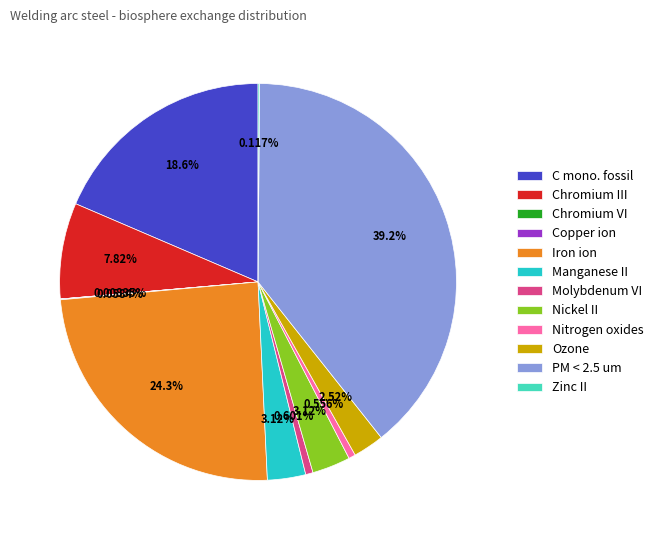

Is there a majority slice in this chart?

No